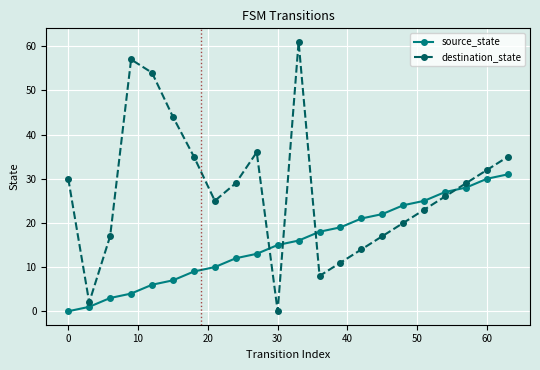

Rank the series by their maximum value, from lowest to highest.

source_state, destination_state